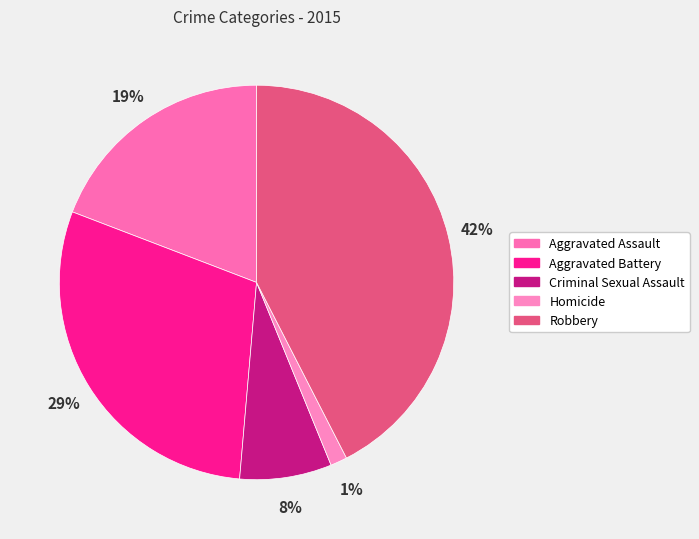

Count the number of slices in the pie.

5